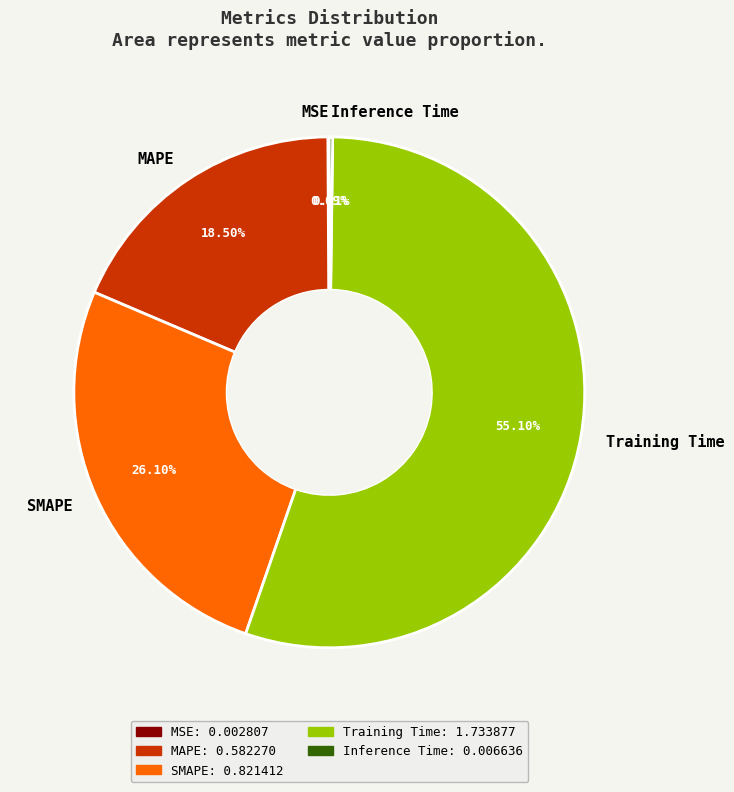

What is the majority slice?

Training Time